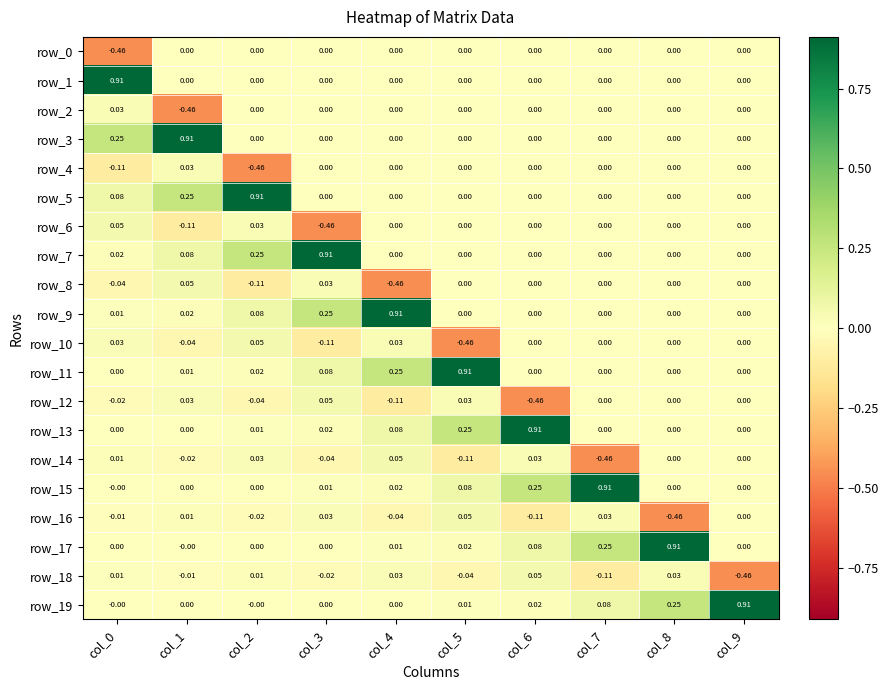

How many values in row_12 are below zero?

4